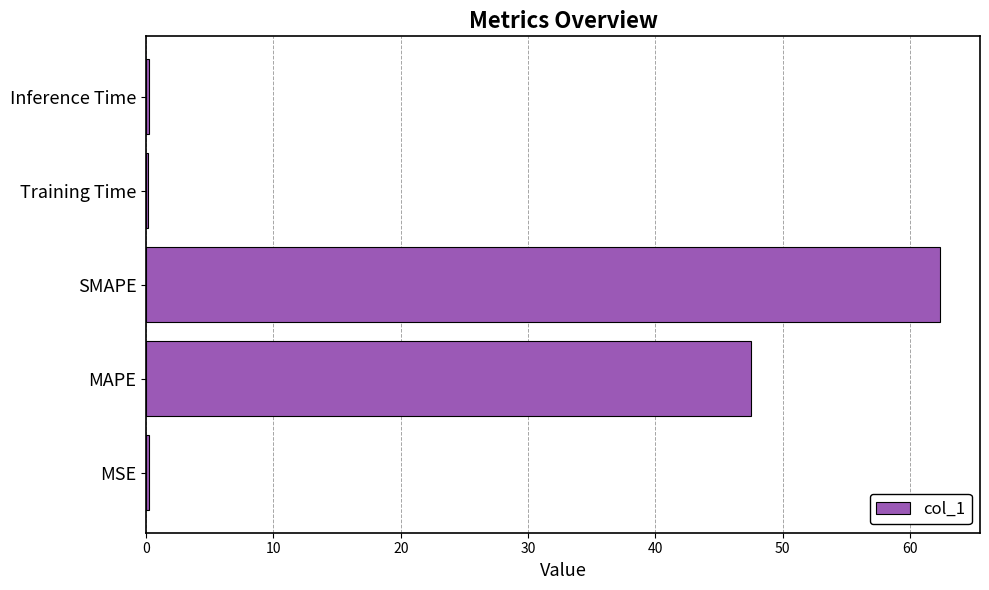

What is the maximum value shown in the chart?

62.4